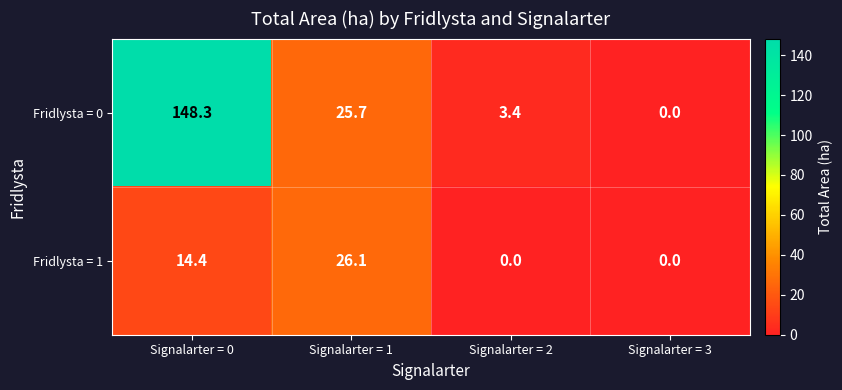

Reading right to left, transcribe all the data shown in this chart.

Fridlysta = 0: Signalarter = 3=0.0	Signalarter = 2=3.4	Signalarter = 1=25.7	Signalarter = 0=148.3
Fridlysta = 1: Signalarter = 3=0.0	Signalarter = 2=0.0	Signalarter = 1=26.1	Signalarter = 0=14.4